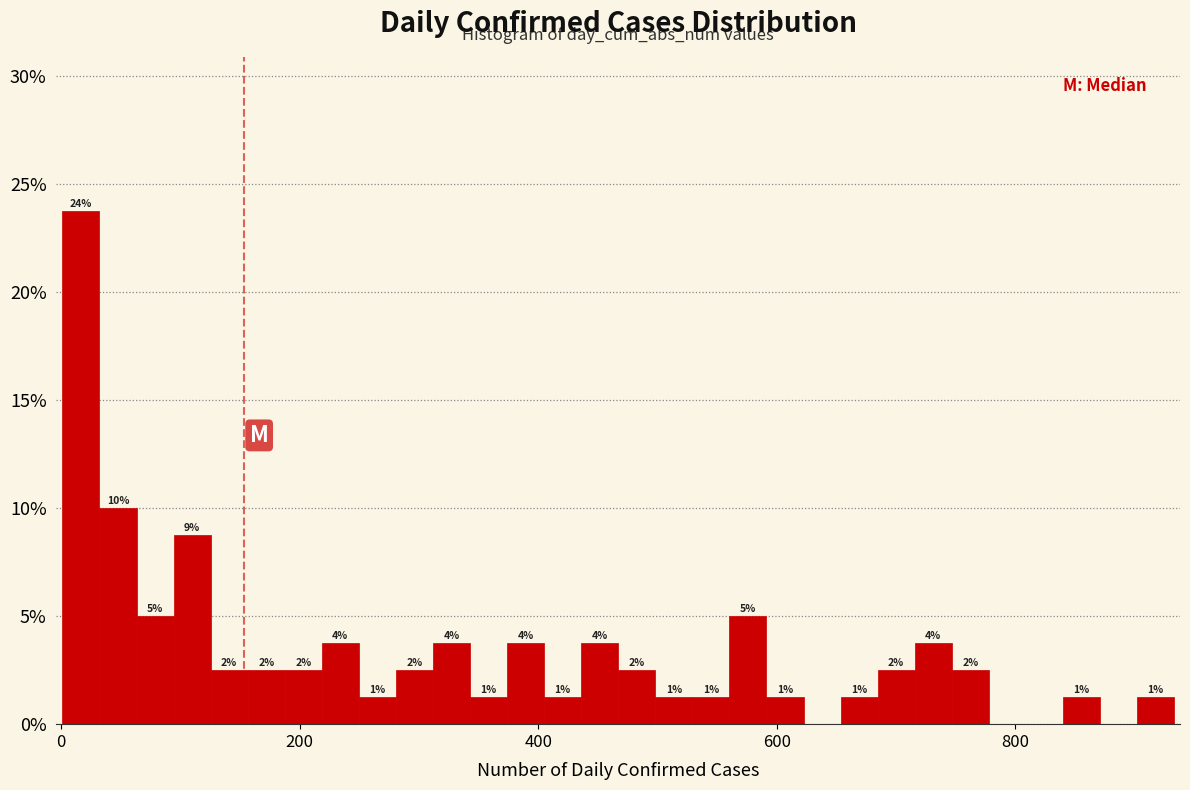

Around what value on the x-axis is the tallest bar? Give the approximate position of its centre, as read against the axis.

20